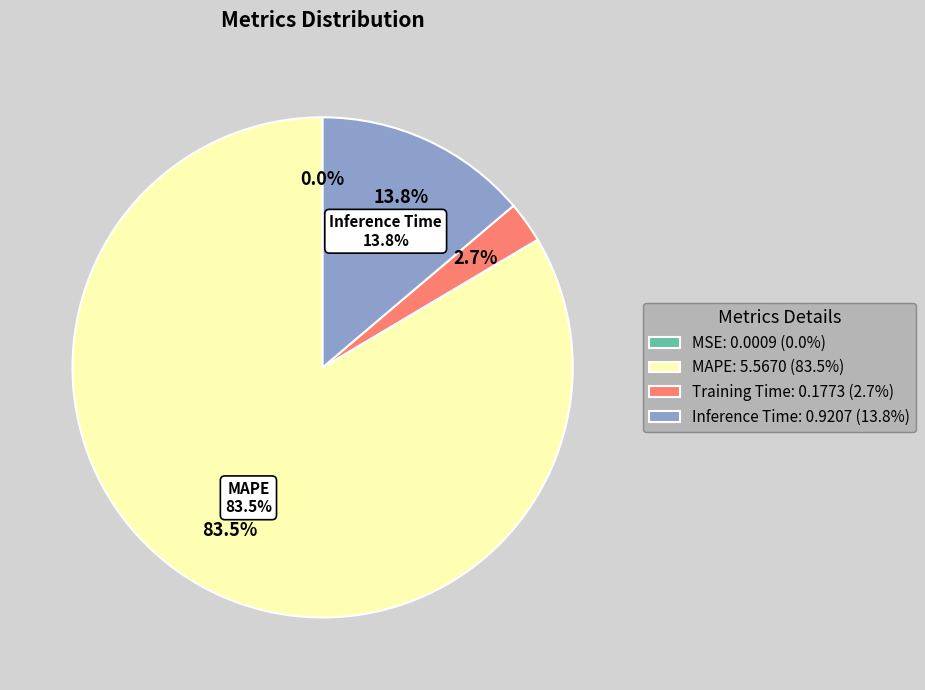

Which slice represents more than half of the pie?

MAPE